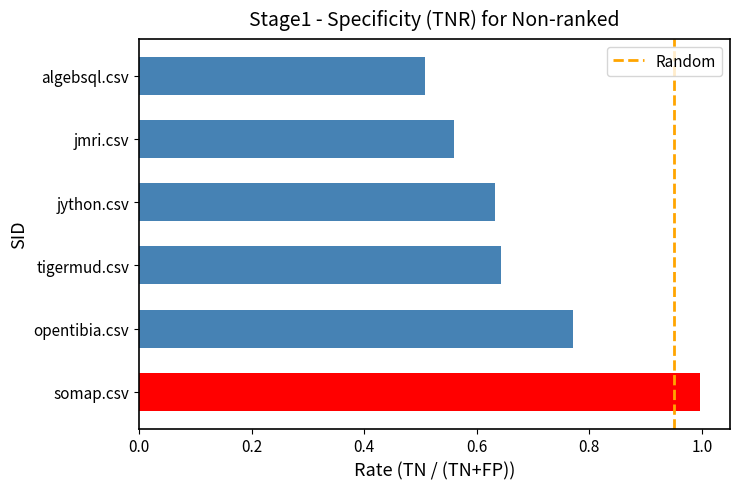

What is the sum of the values at jython.csv and algebsql.csv?

1.1